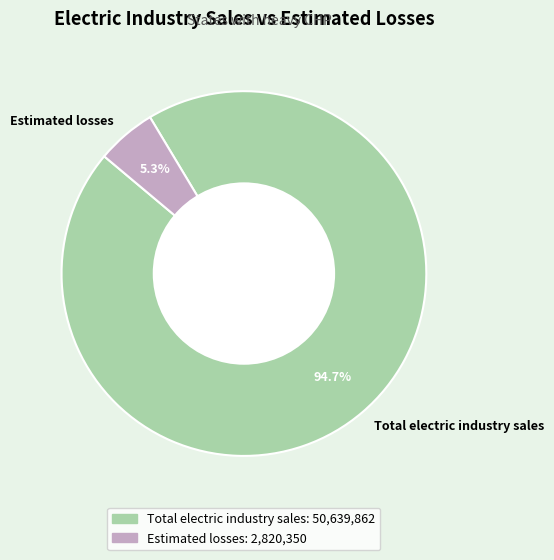

Which slice represents more than half of the pie?

Total electric industry sales